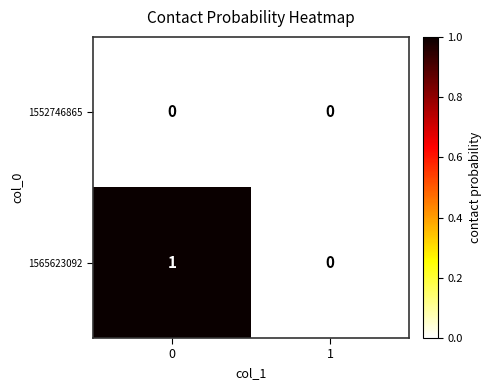

Which series has the largest range (max minus min)?

1565623092